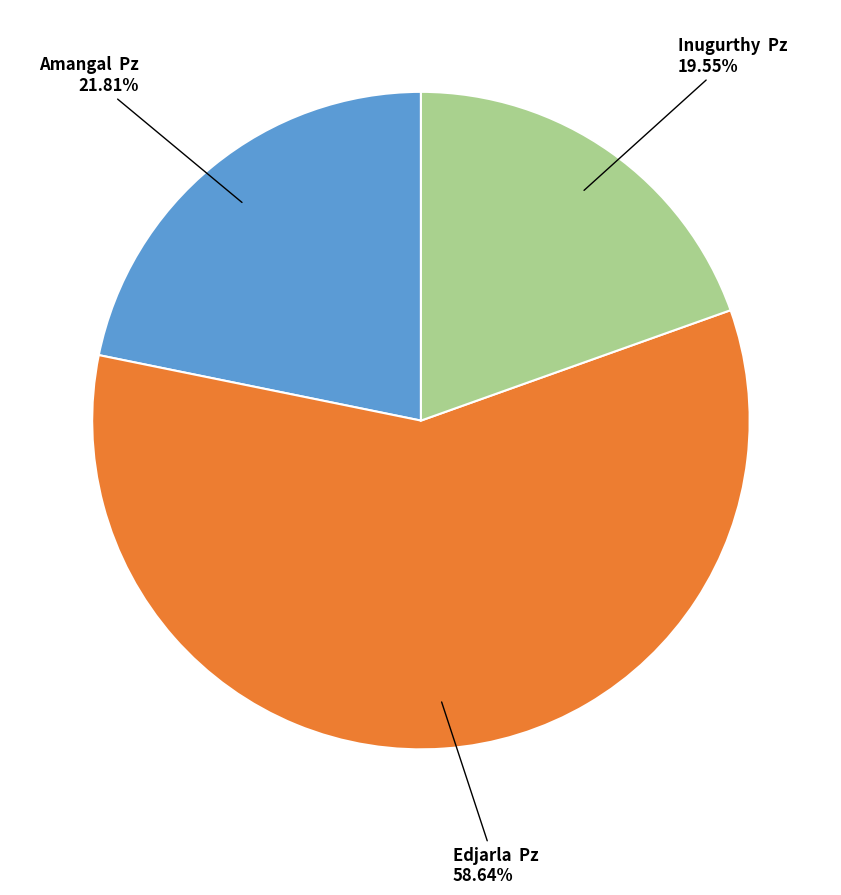

Is there a majority slice in this chart?

Yes